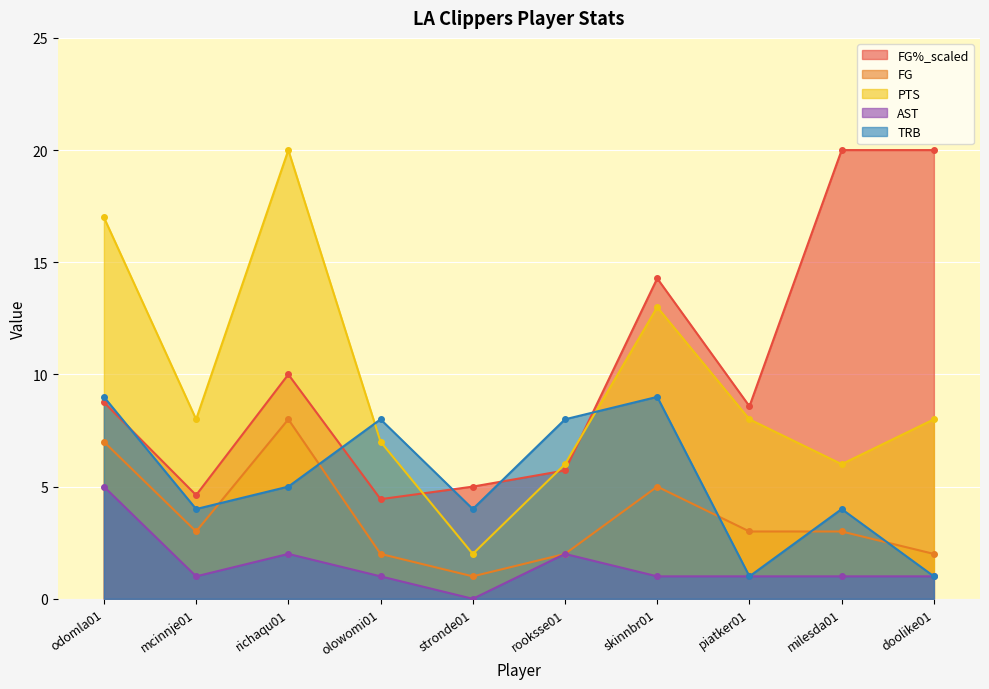

What position from the left is skinnbr01?

7